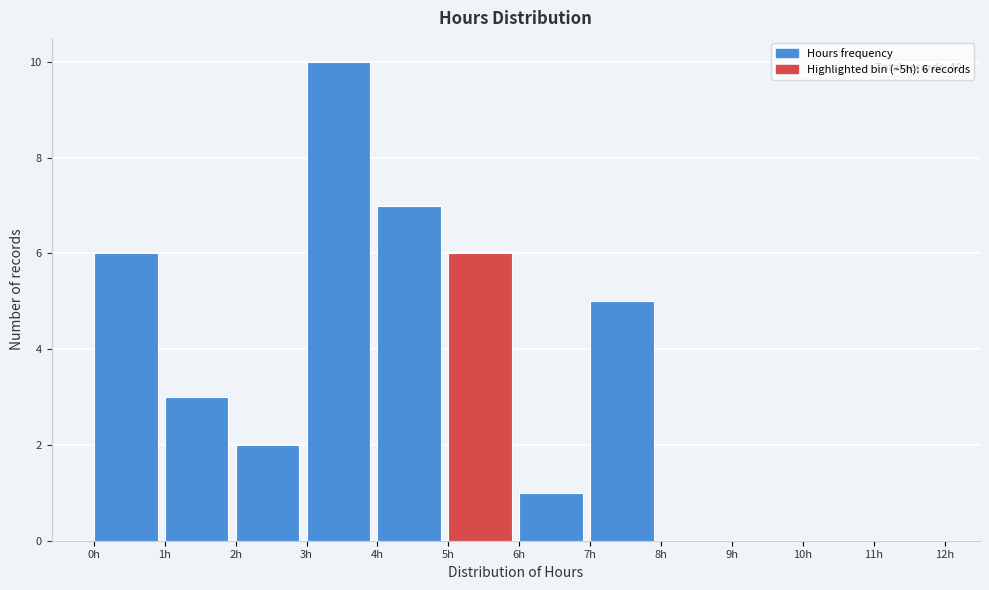

Which range on the x-axis has the tallest bar?

3 to 4